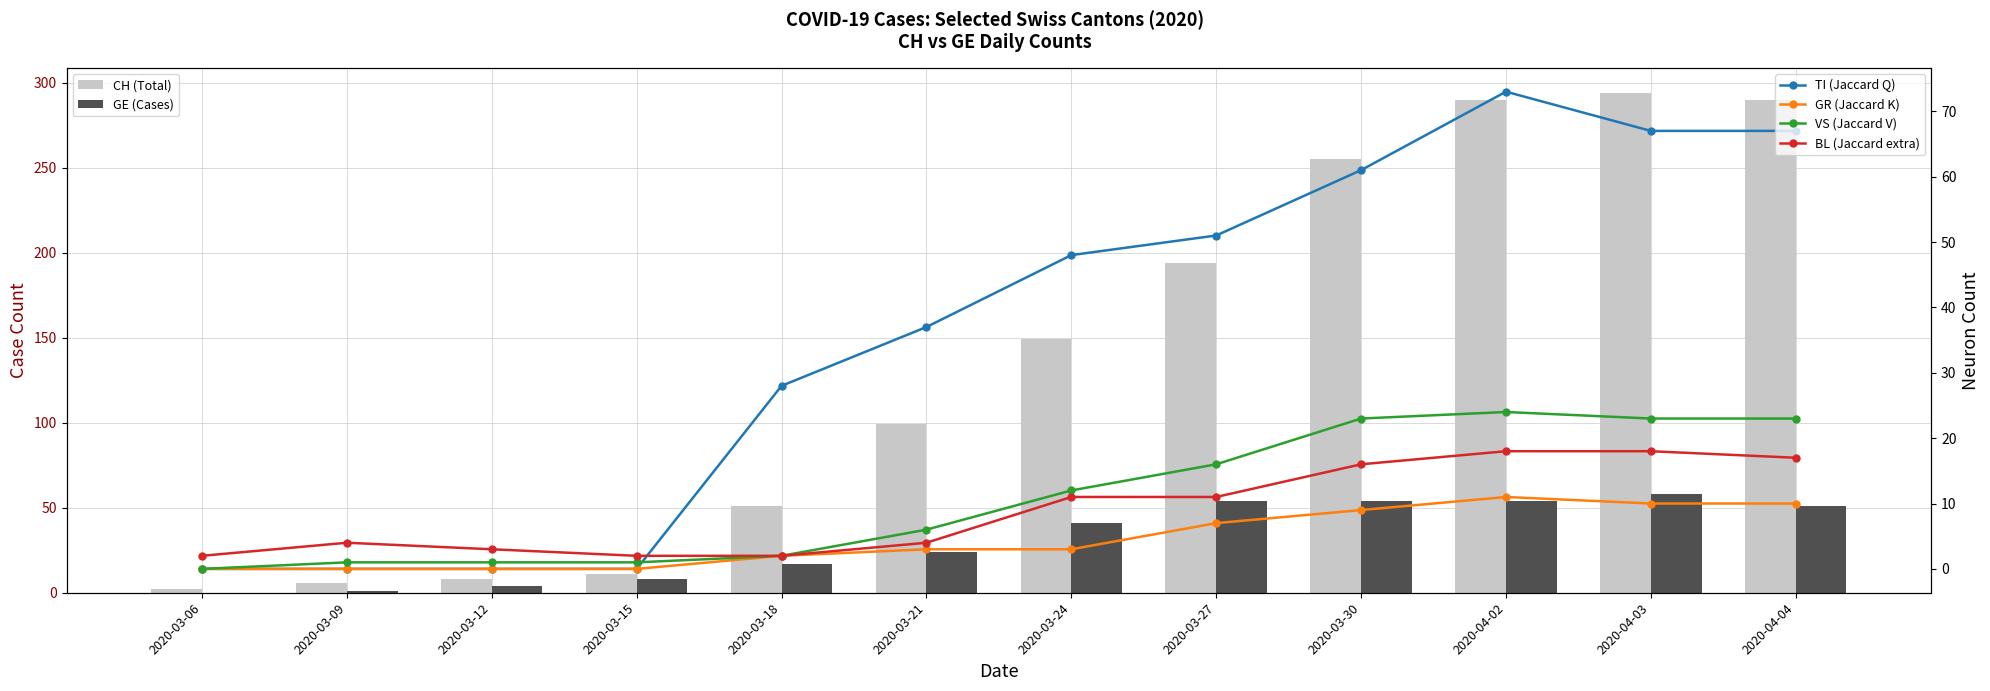

Which series has the widest spread of values?

CH (Total)